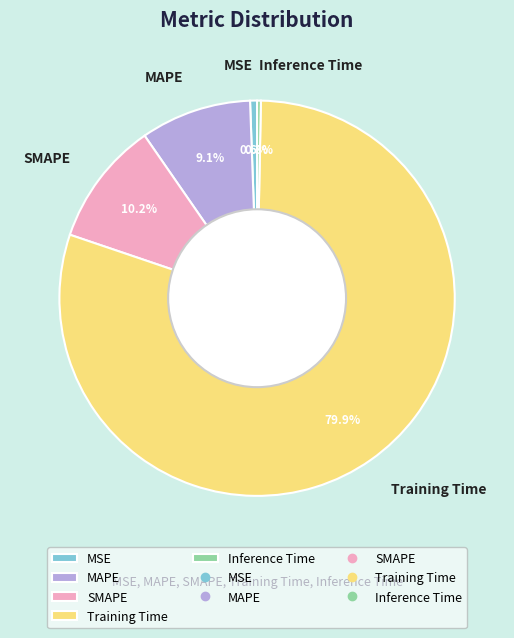

The MSE slice represents 1% of the pie. True or false?

True